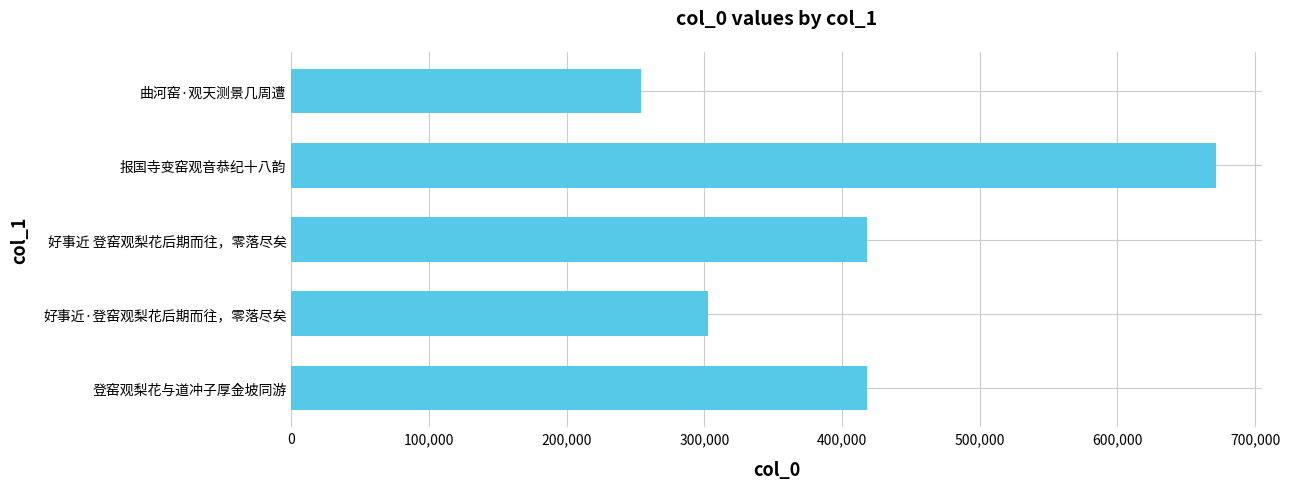

The value at 0 is 612105. True or false?

False